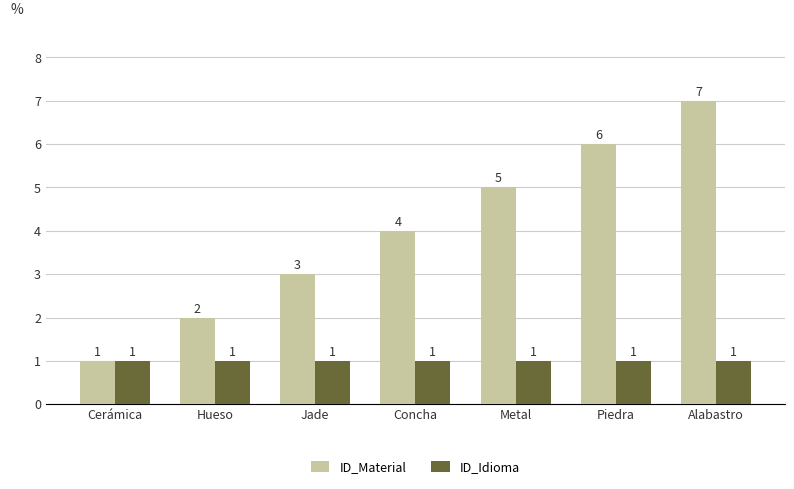

What is the sum of the ID_Idioma values at Piedra and Metal?

2